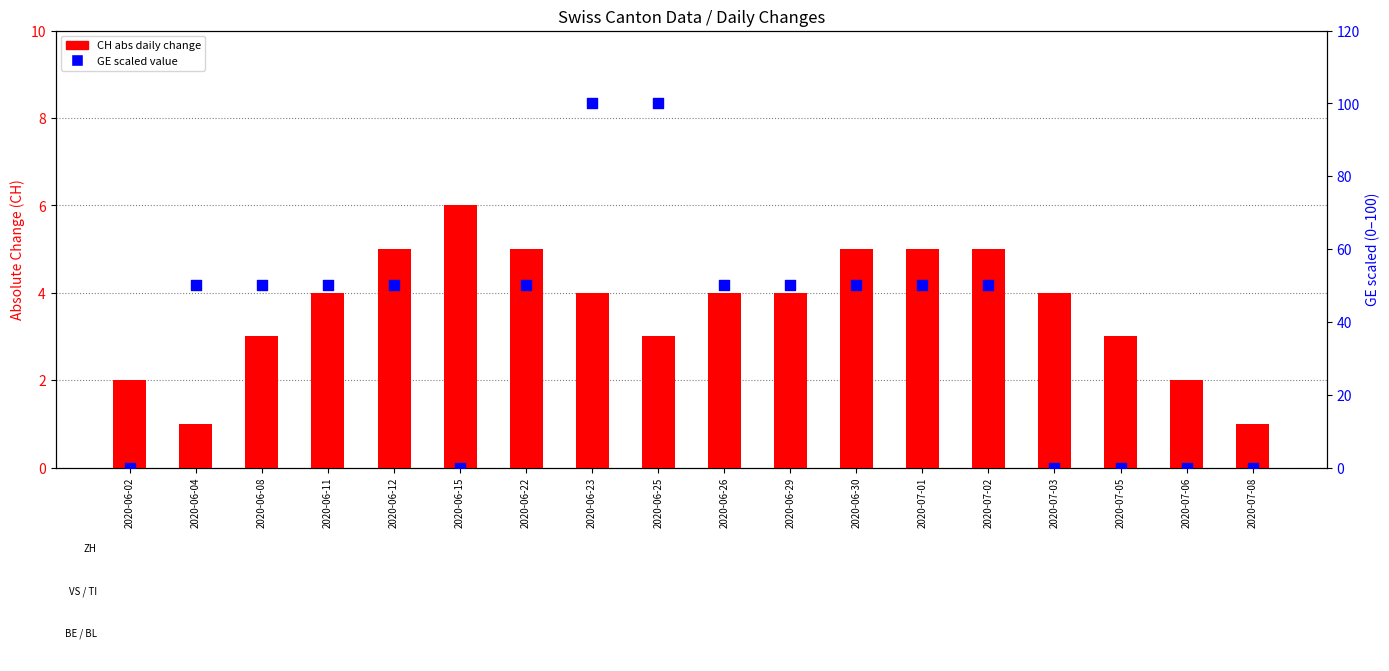

Which series reaches the minimum Y coordinate?

GE (scaled)